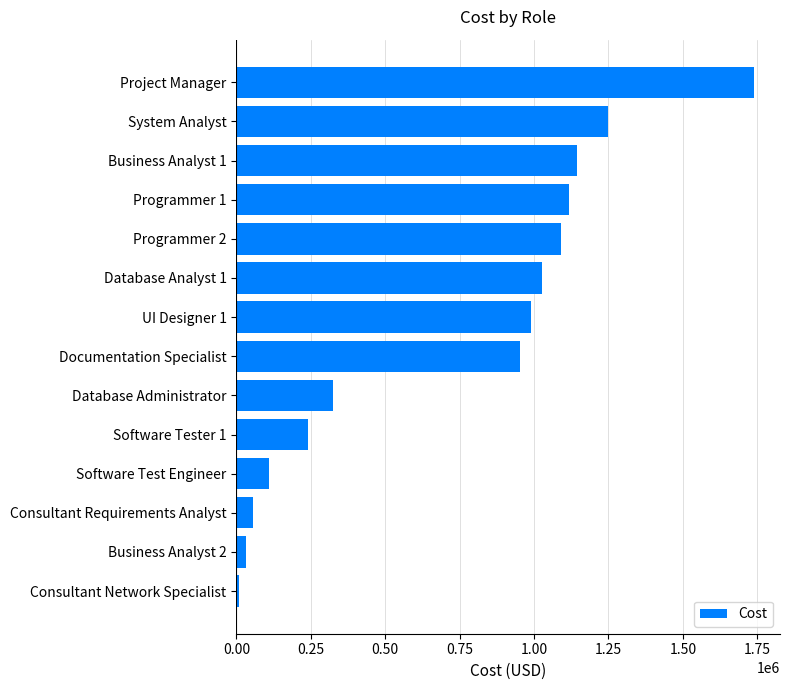

What is the change in value from Software Tester 1 to System Analyst?

+1009646.4